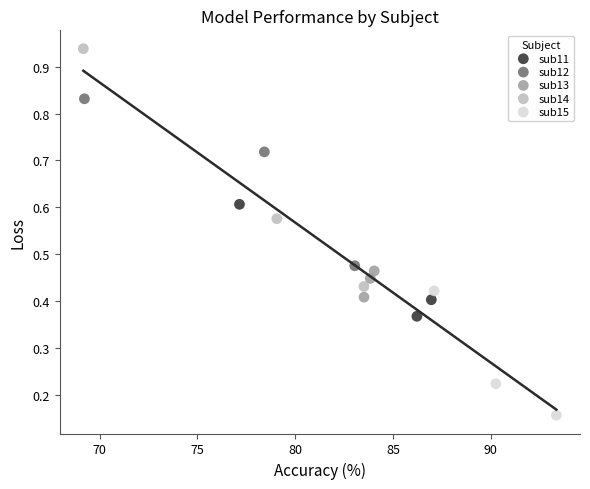

Which series reaches the maximum Y coordinate?

sub14